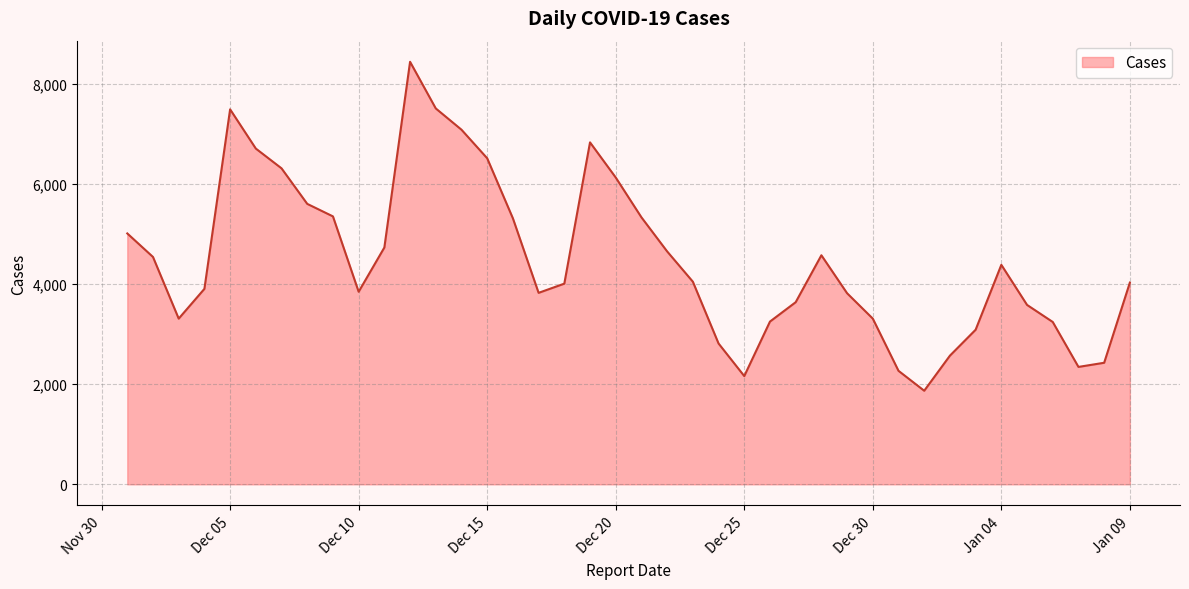

What is the smallest value displayed?

1870